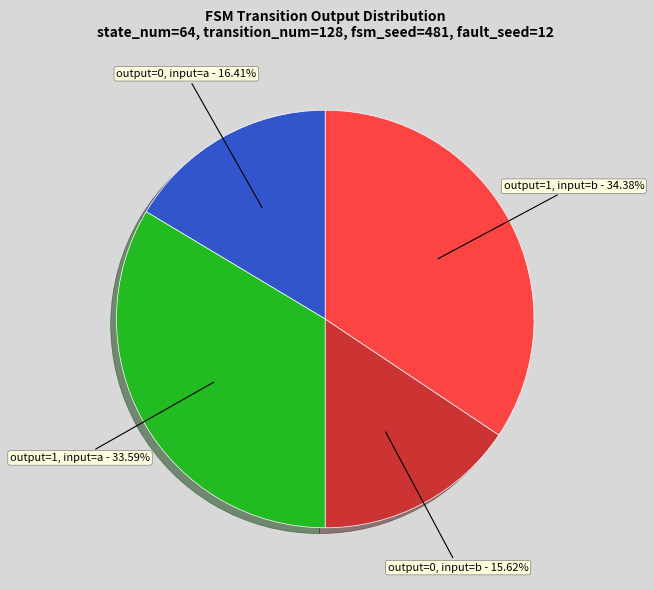

Is the sum of output=0, input=a and output=0, input=b greater than half?

No